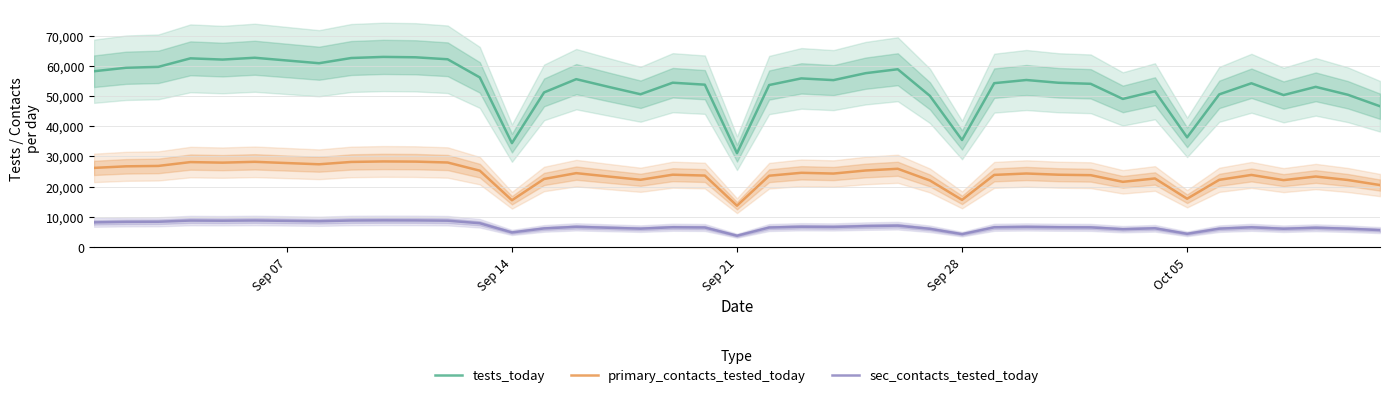

How many interior local valleys does the sec_contacts_tested_today series have?

10